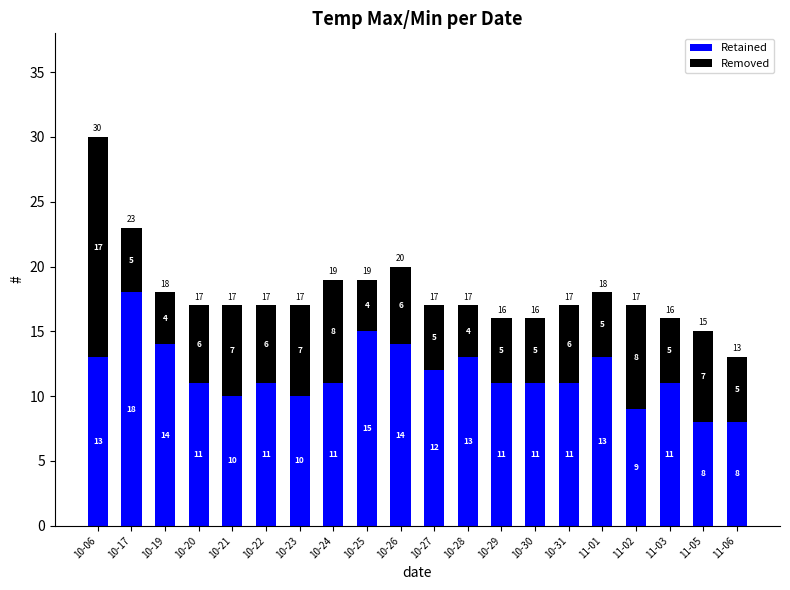

Count the Retained values in the range 11 to 13.

11